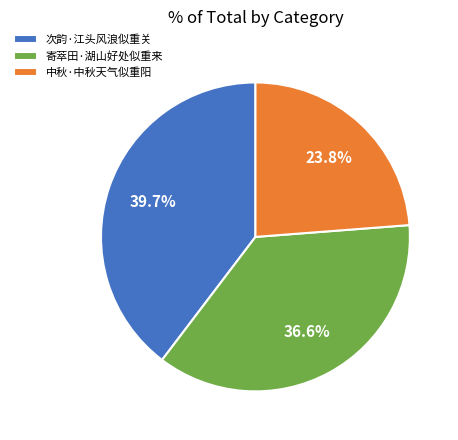

Does any single category account for the majority?

No